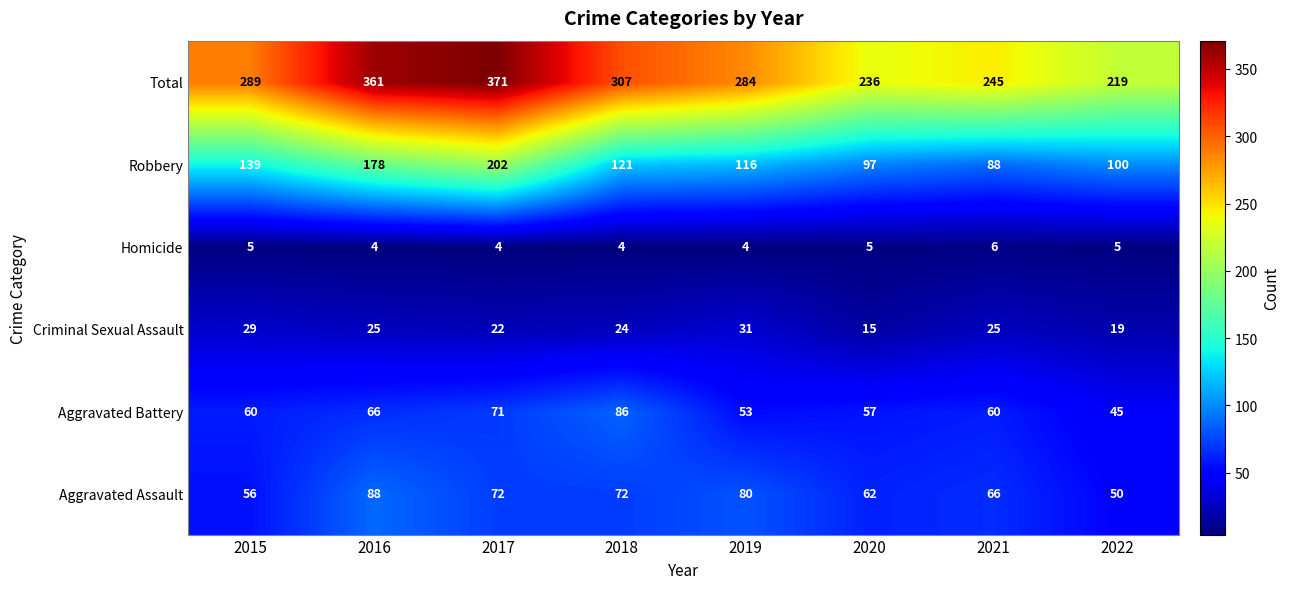

What is the minimum value shown in the chart?

4